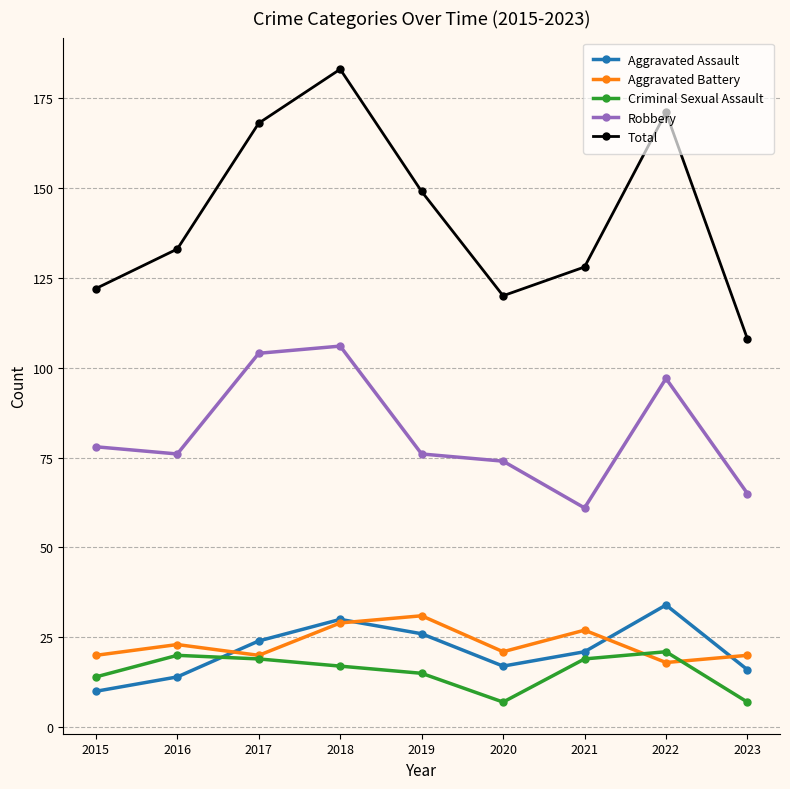

Reading right to left, what are all the values shown in this chart?

Aggravated Assault: 16	34	21	17	26	30	24	14	10
Aggravated Battery: 20	18	27	21	31	29	20	23	20
Criminal Sexual Assault: 7	21	19	7	15	17	19	20	14
Robbery: 65	97	61	74	76	106	104	76	78
Total: 108	171	128	120	149	183	168	133	122